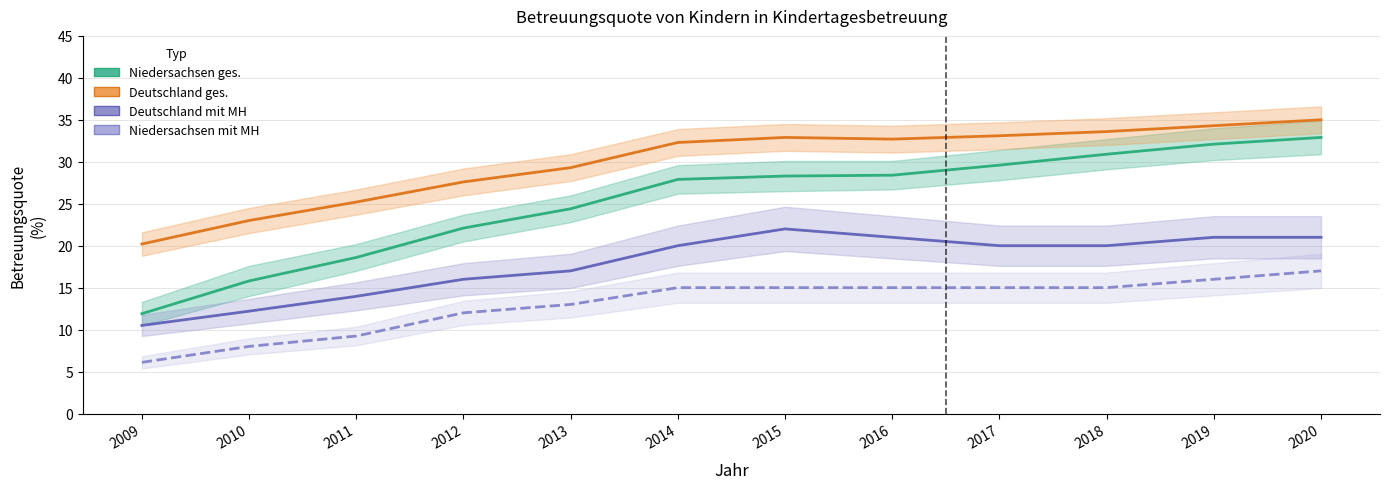

What is the smallest value displayed?

6.1